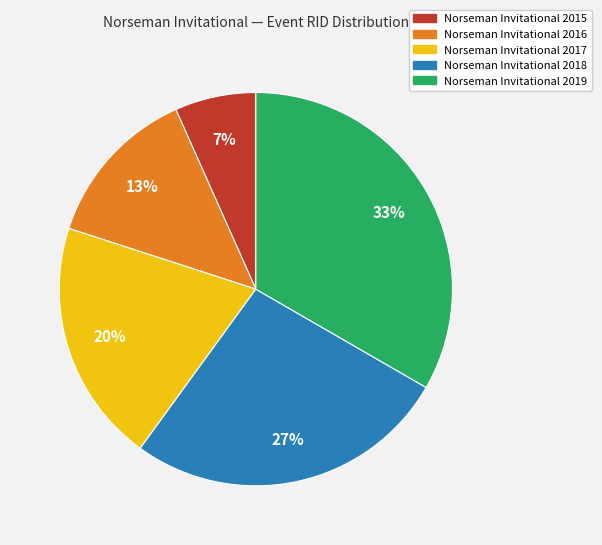

Is Norseman Invitational 2018 the majority of the pie?

No